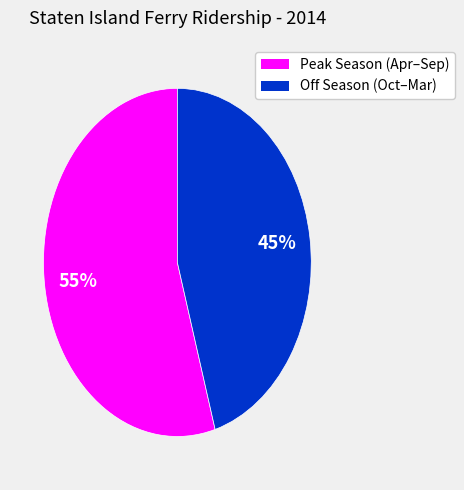

To the nearest percent, what is the average slice percentage?

50%